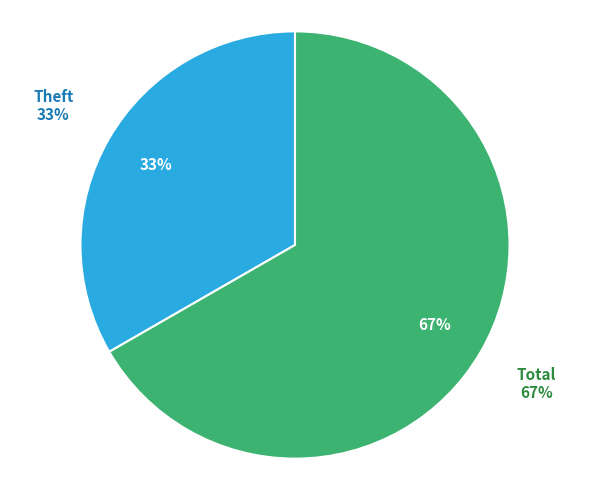

To the nearest percent, what is the average slice percentage?

50%